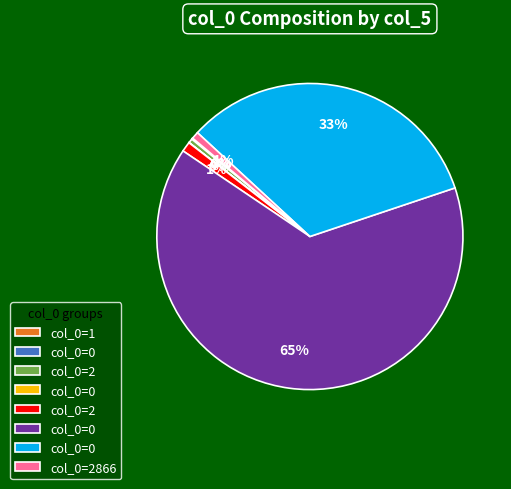

Is there any slice that represents more than half of the pie?

Yes